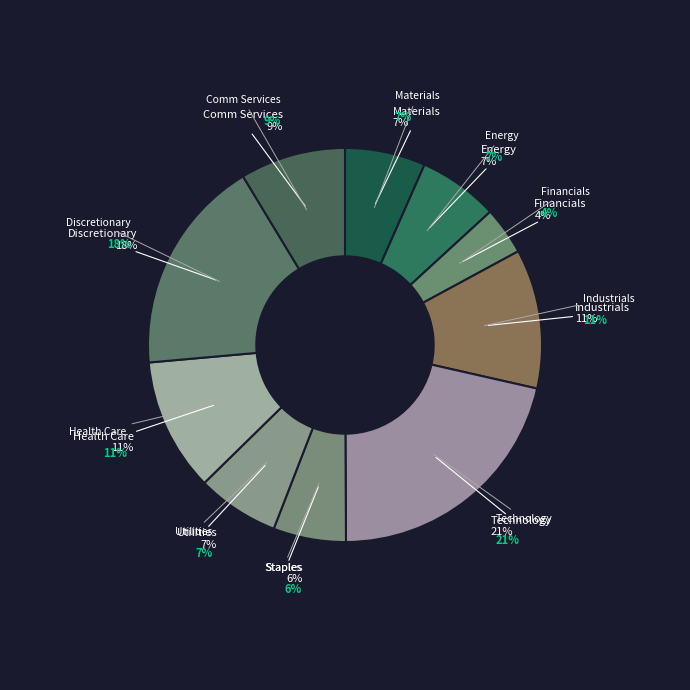

What portion of the pie excludes Materials?

93.4%